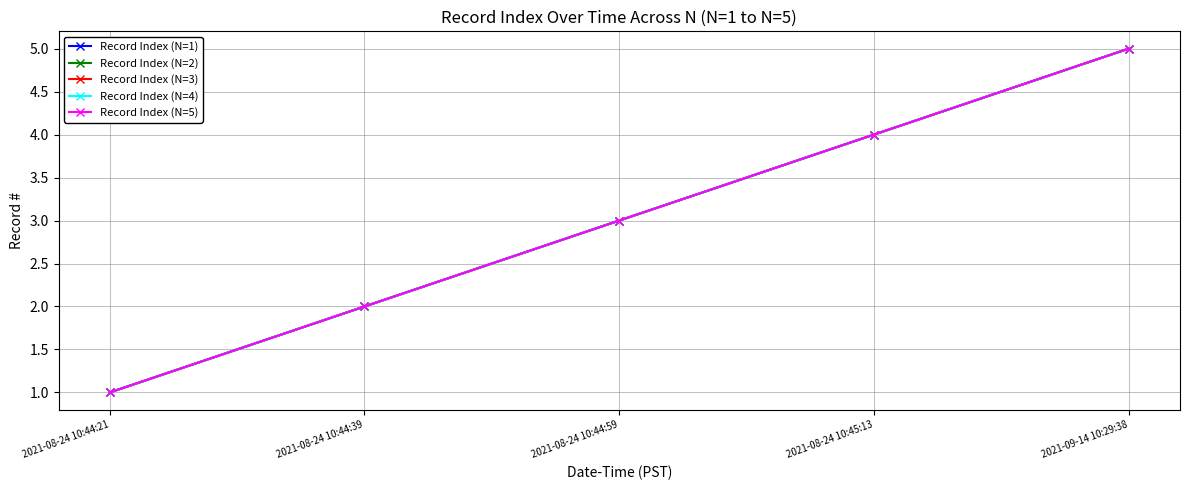

The value of Record Index (N=5) at 2021-08-24 10:45:13 is 6. True or false?

False